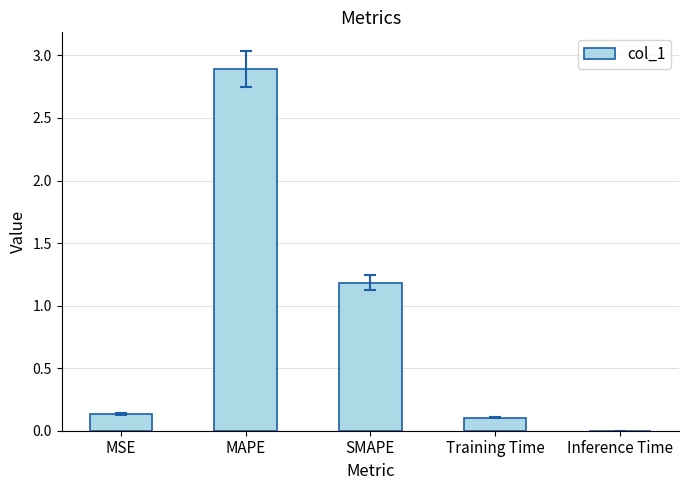

What is the sum of the values at SMAPE and MAPE?

4.1